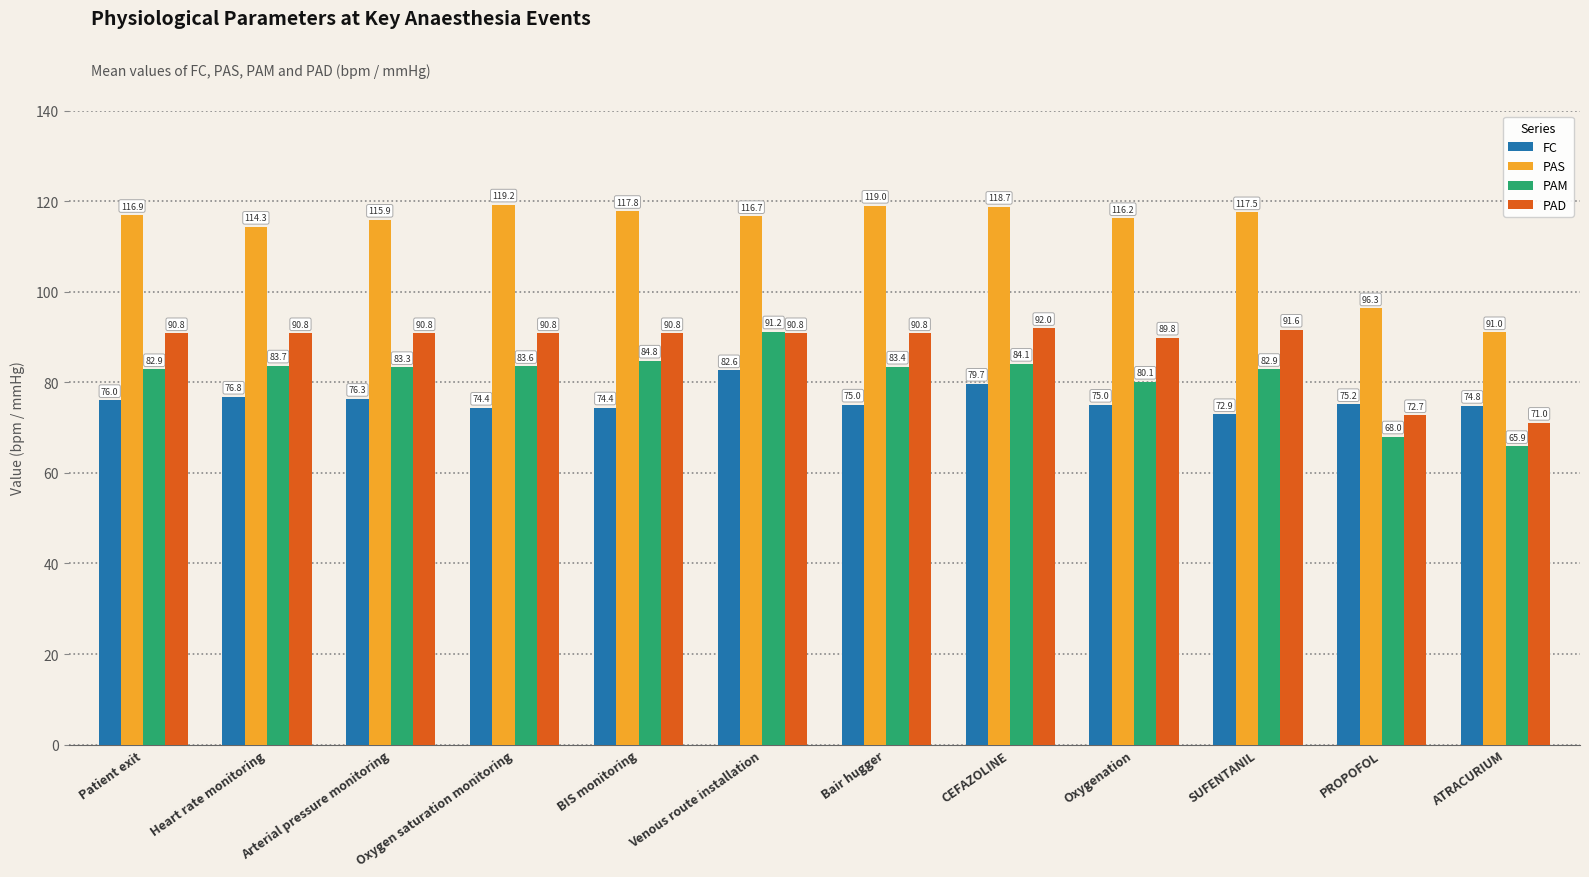

Is it true that PAM equals 130.4 at SUFENTANIL?

False